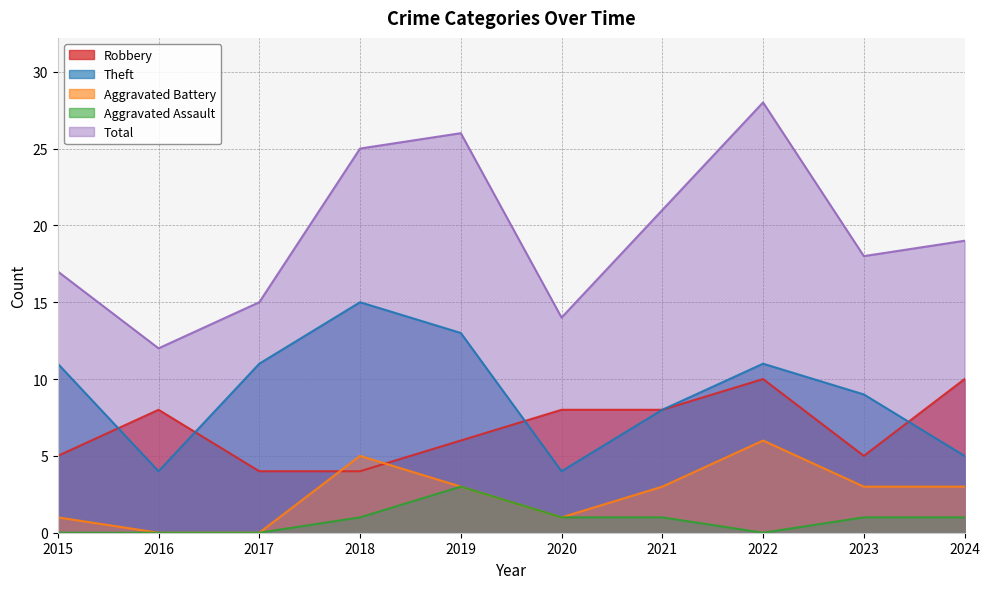

Which has a higher value, 2019 or 2024?

2024